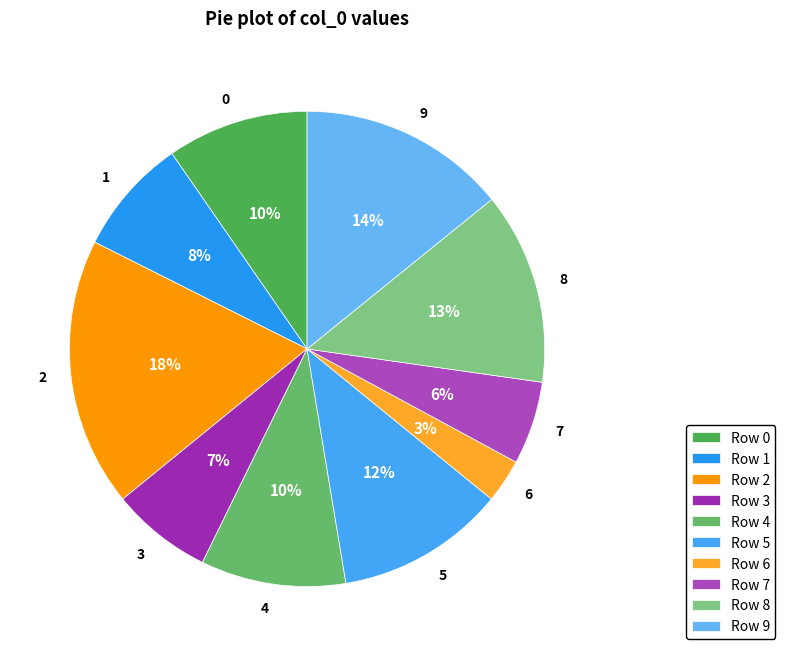

What is the ratio of the value at 0 to the value at 7?

1.7